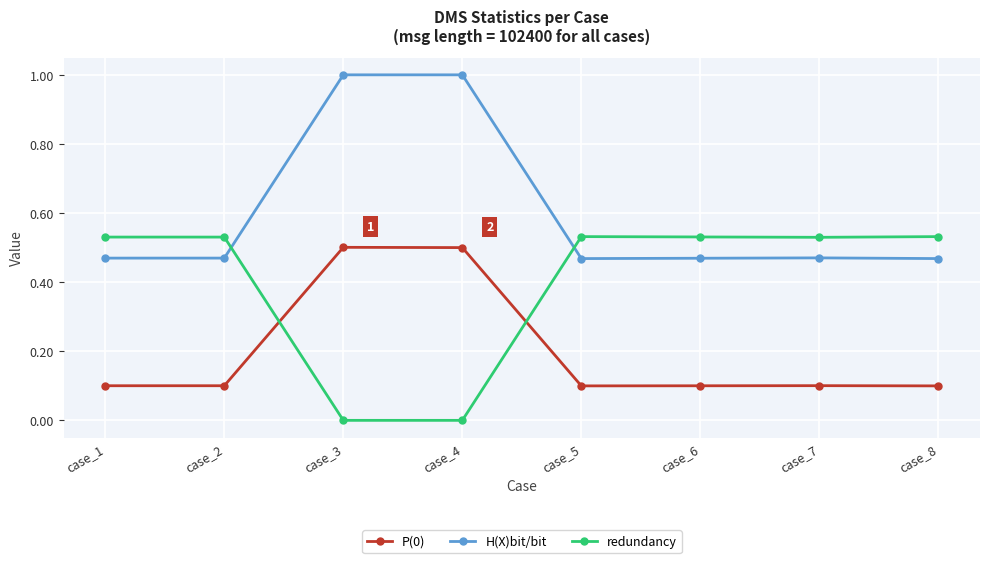

What is the value of the P(0) point at the 1st from the left?

0.1